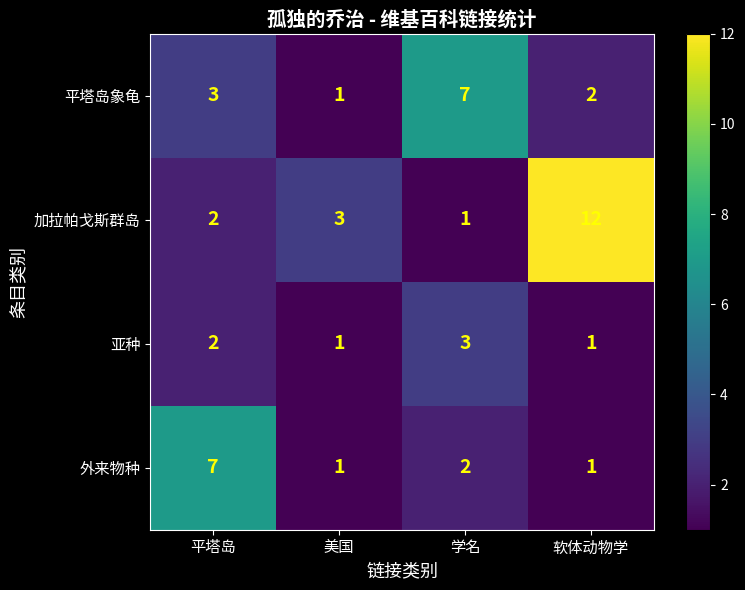

What is the sum of all 加拉帕戈斯群岛 values?

18